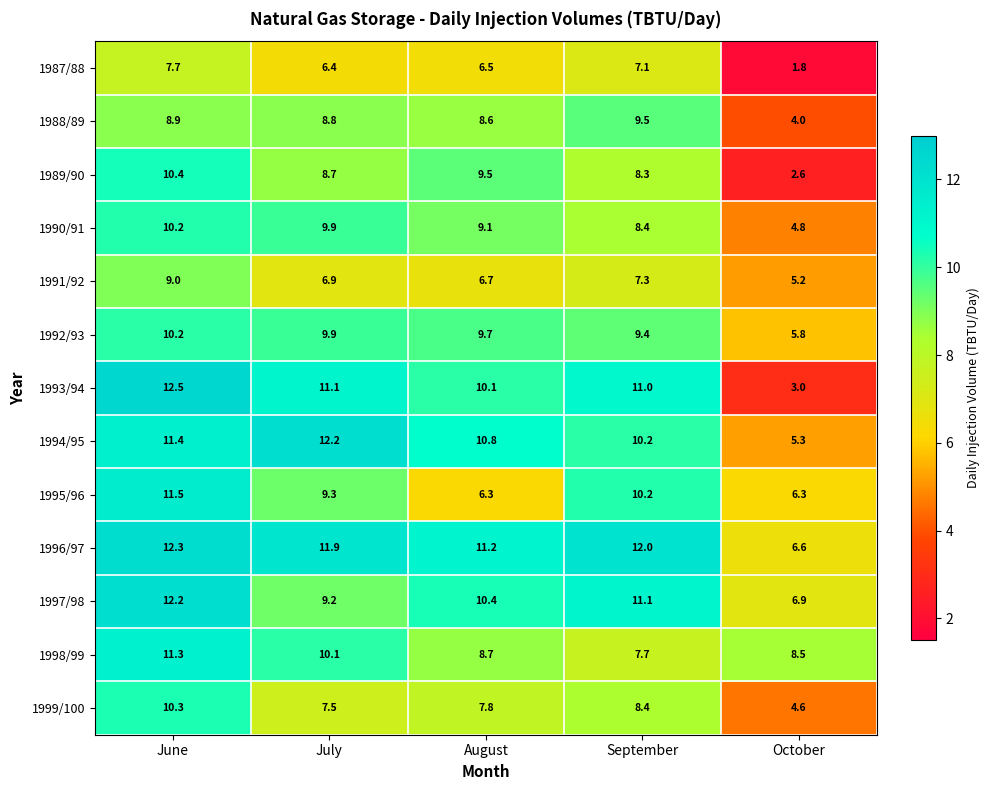

How many categories are shown in the chart?

5